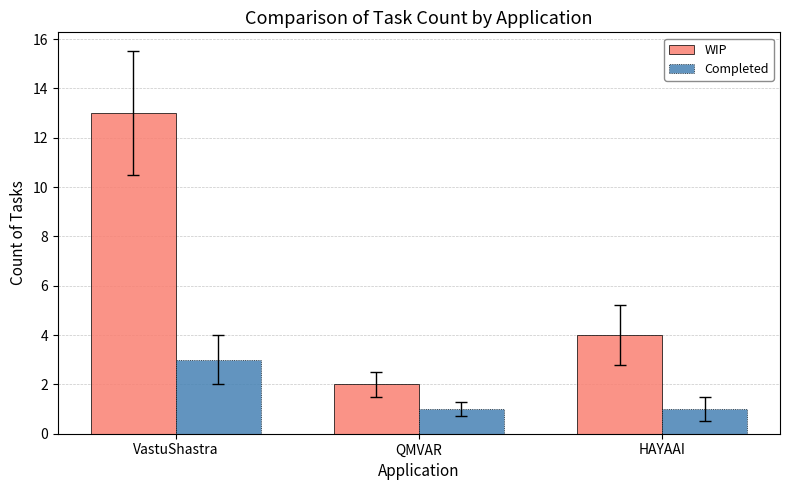

Which series has the largest total across all categories?

WIP